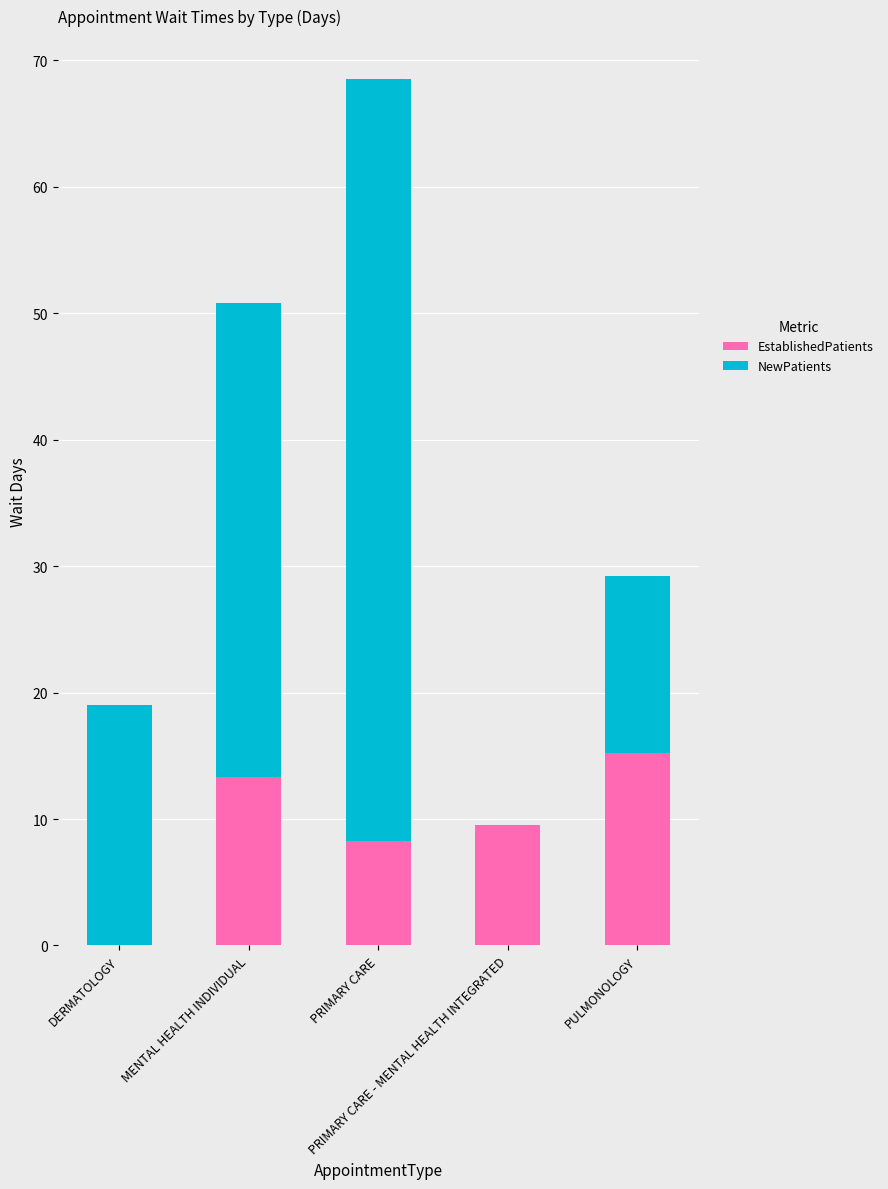

What is the highest value of the EstablishedPatients series?

15.2